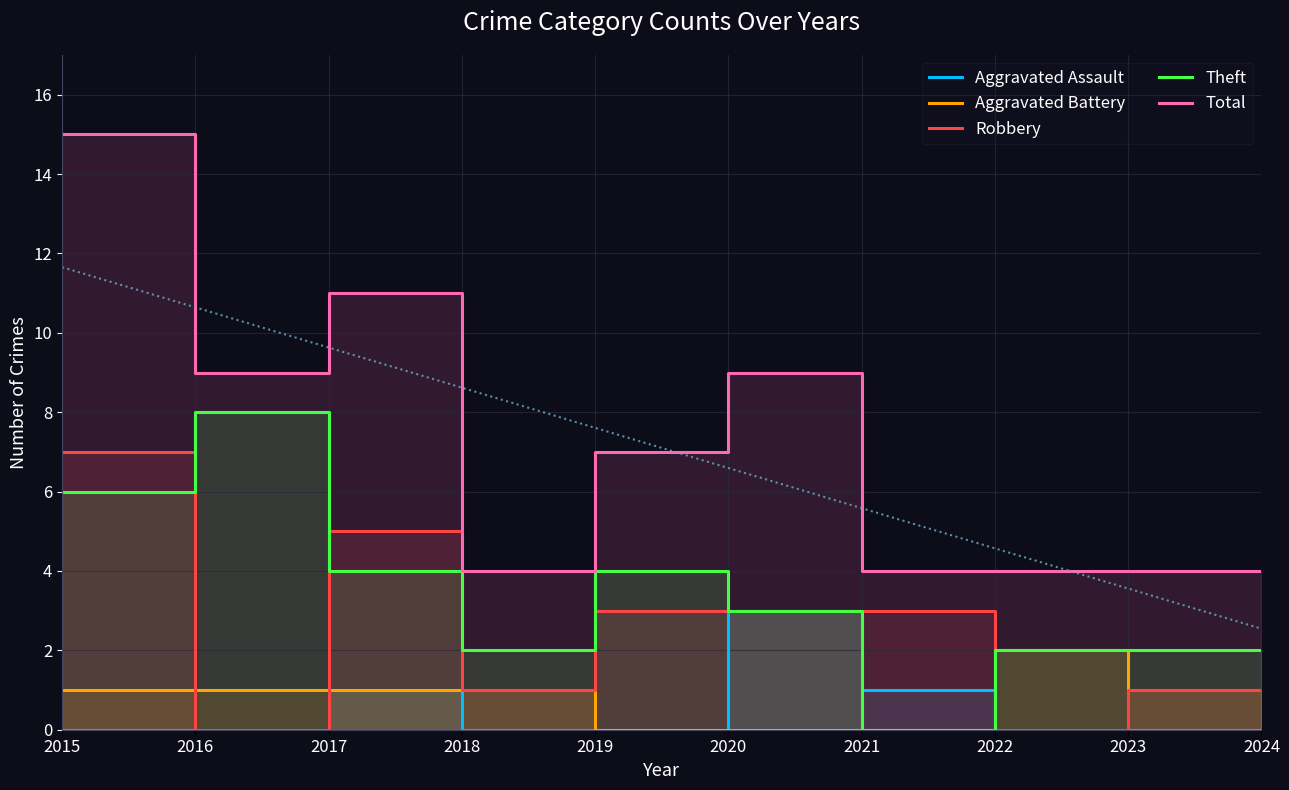

What is the sum of all Total values?

71